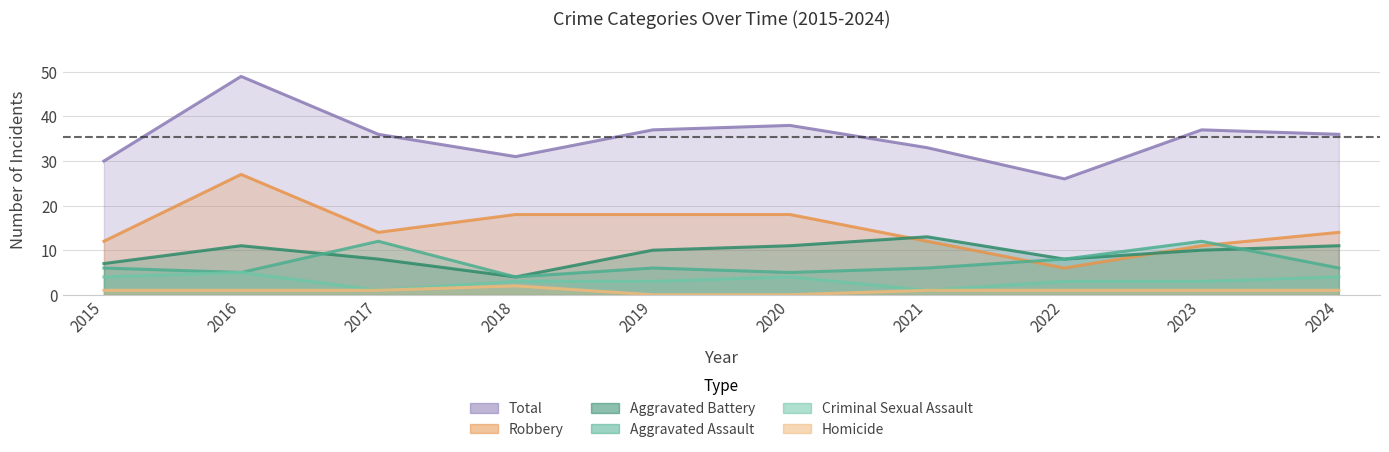

Which has a higher value, 2019 or 2022?

2022